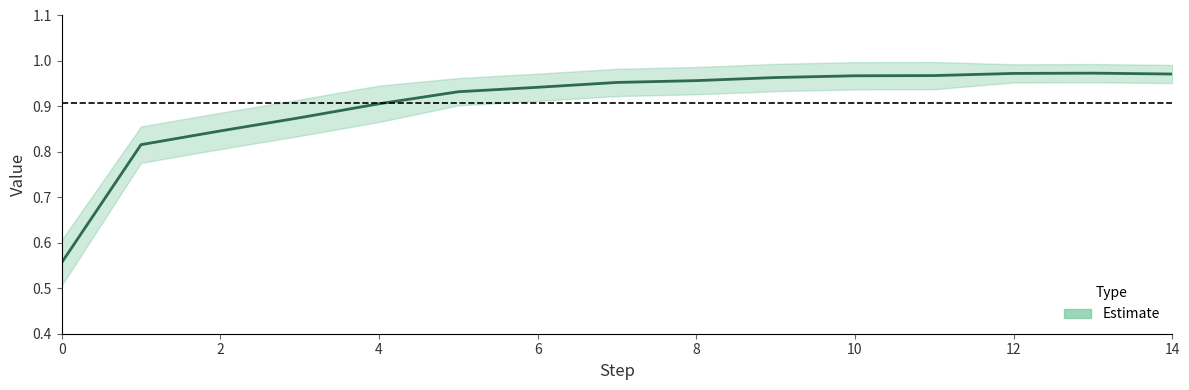

At which category is the sum across all series the highest?

13